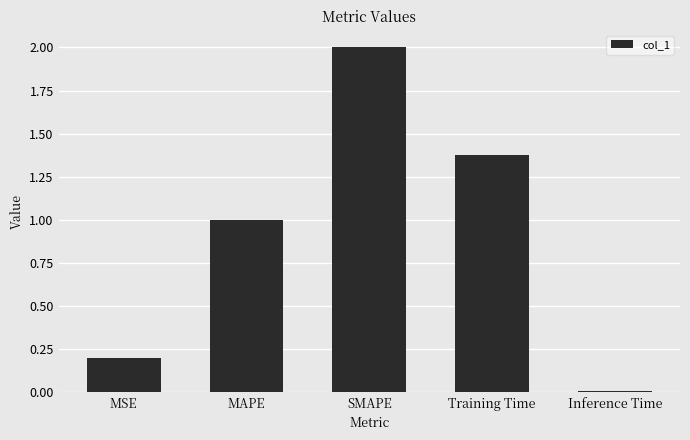

List the labels in order of value, largest first.

SMAPE, Training Time, MAPE, MSE, Inference Time